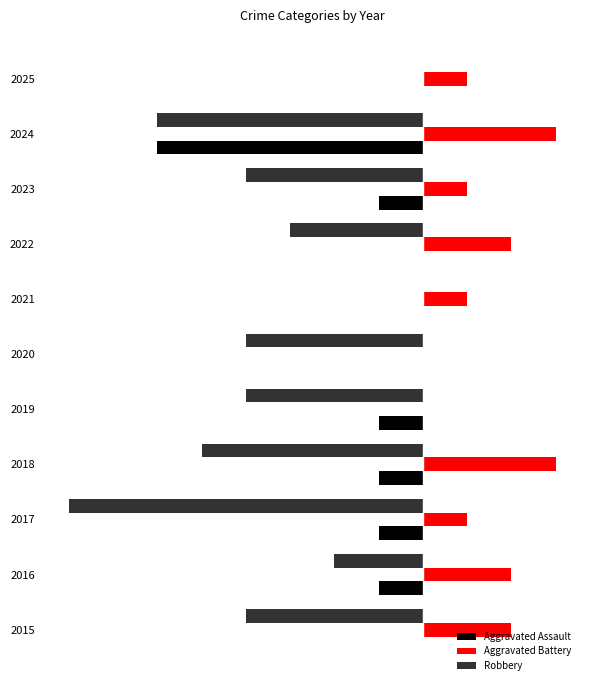

What is the difference between the second highest and second lowest values in the Robbery series?

6